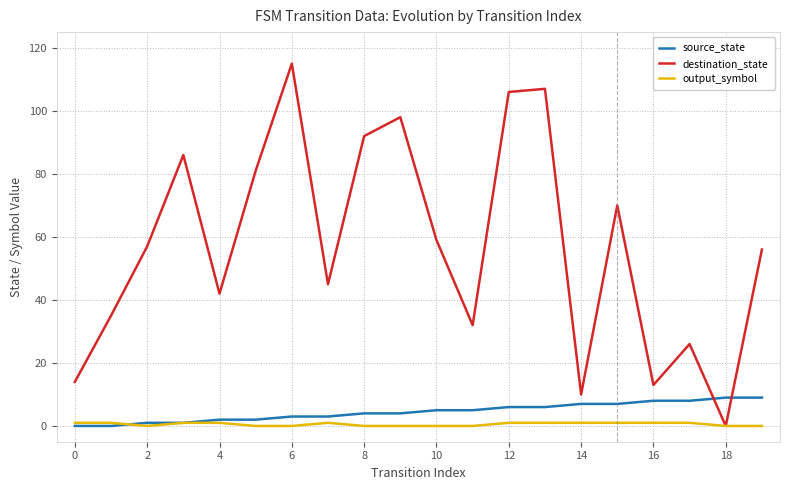

Reading left to right, list all the values displayed in this chart.

source_state: 0	0	1	1	2	2	3	3	4	4	5	5	6	6	7	7	8	8	9	9
destination_state: 14	35	57	86	42	81	115	45	92	98	59	32	106	107	10	70	13	26	0	56
output_symbol: 1	1	0	1	1	0	0	1	0	0	0	0	1	1	1	1	1	1	0	0